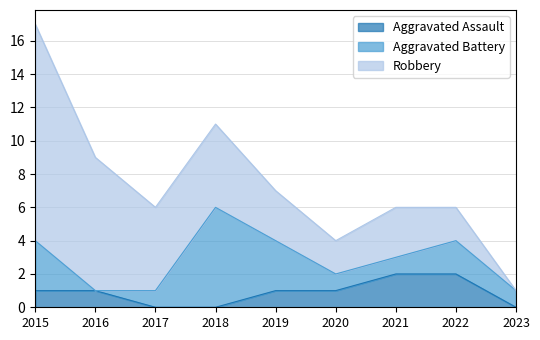

Which series has the largest range (max minus min)?

Robbery